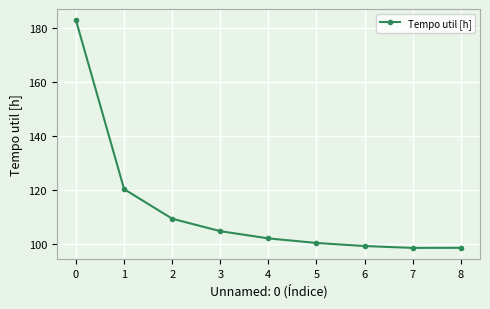

What is the sum of all values?

1016.4